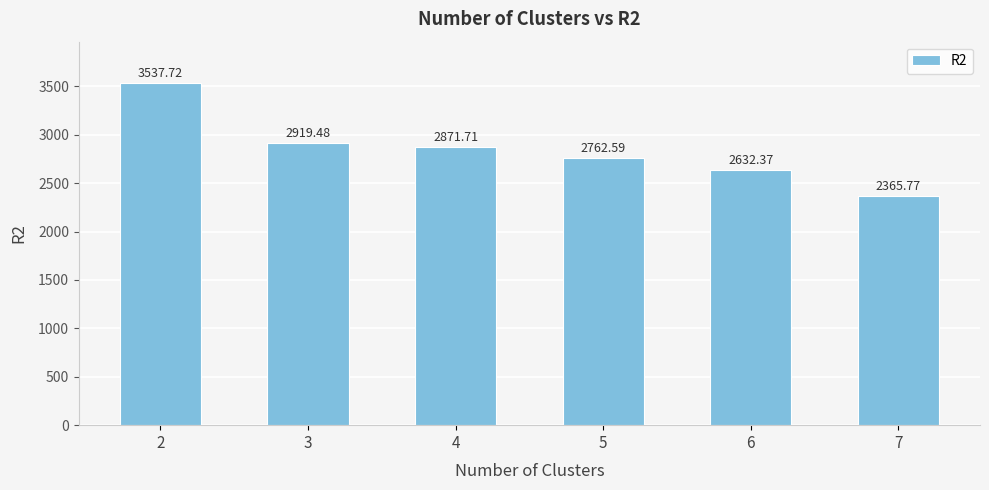

What is the value of the 3rd bar from the left?

2871.7